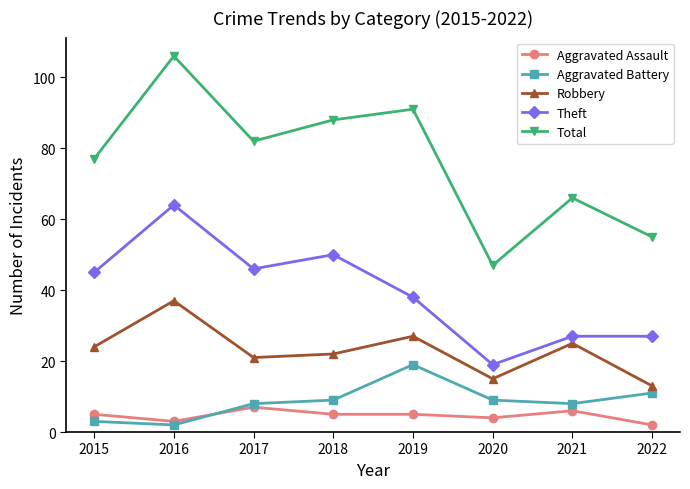

What is the highest value of the Aggravated Battery series?

19